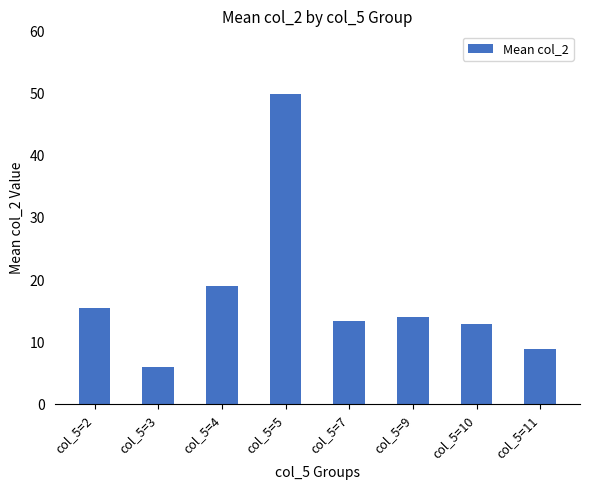

What is the difference between the second highest and second lowest values?

10.0